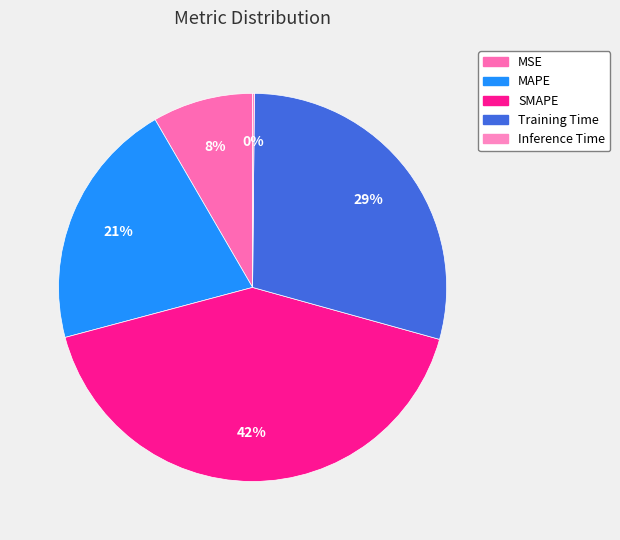

Which category has the smallest portion of the pie?

Inference Time